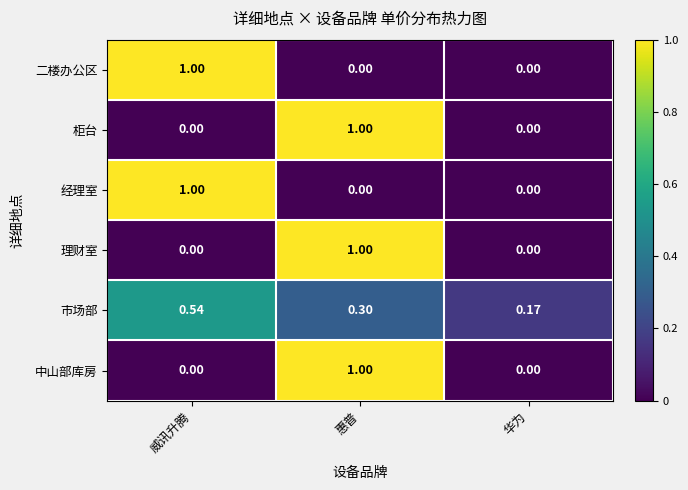

Where is 市场部 nearest to the value 0?

华为